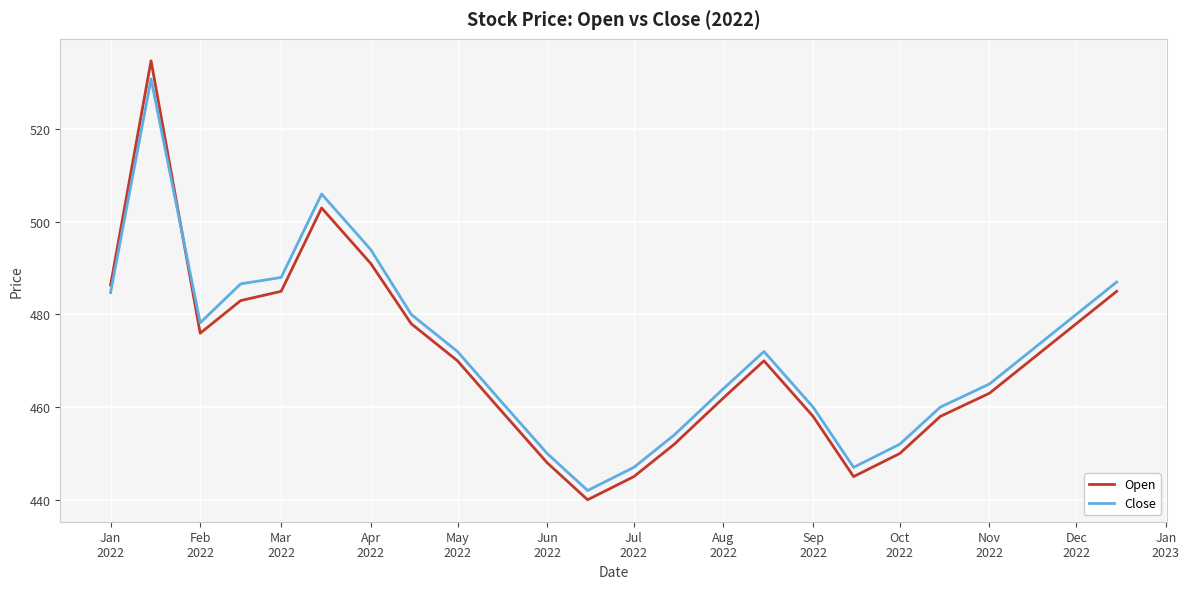

What is the minimum value shown in the chart?

440.0